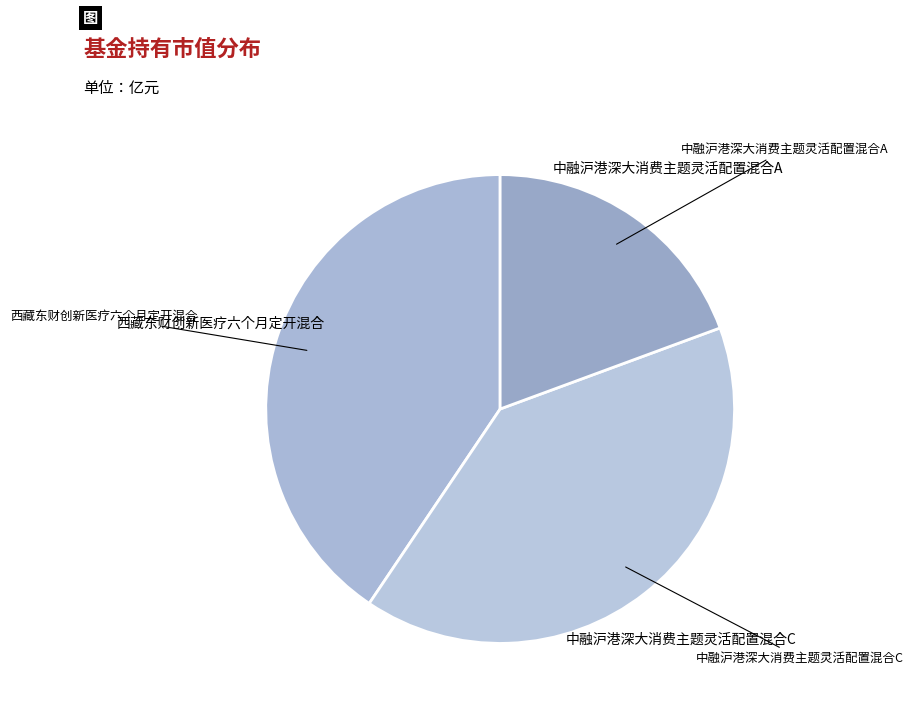

Which category has the biggest portion of the pie?

西藏东财创新医疗六个月定开混合